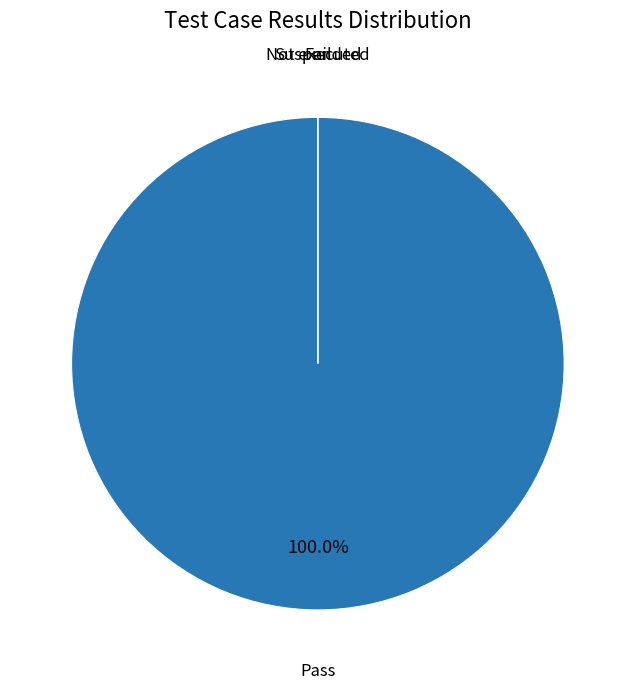

Is there a majority slice in this chart?

Yes